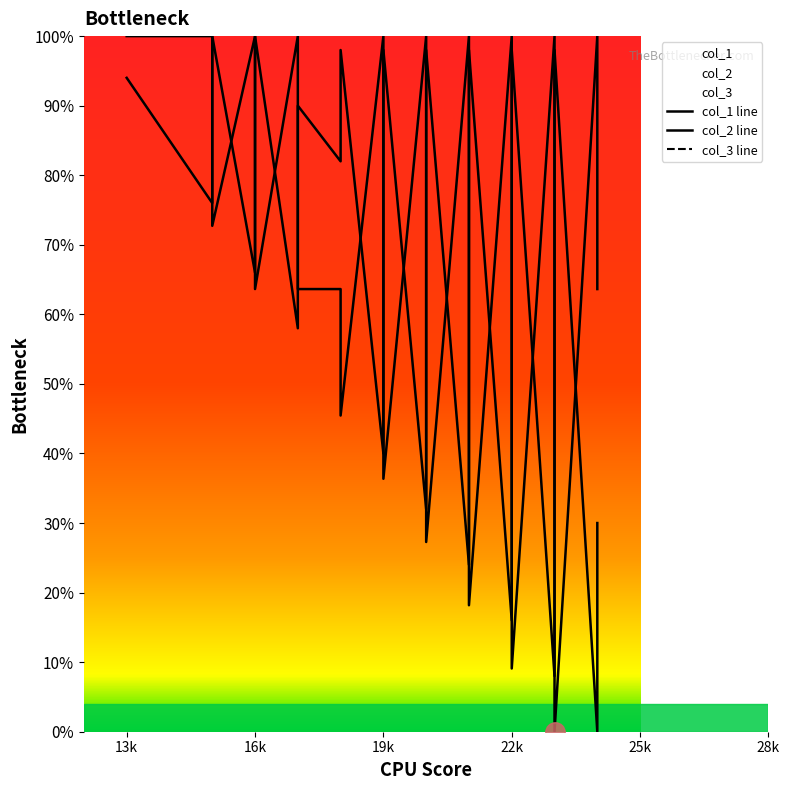

True or false: col_3 line and col_2 line intersect in this chart.

False